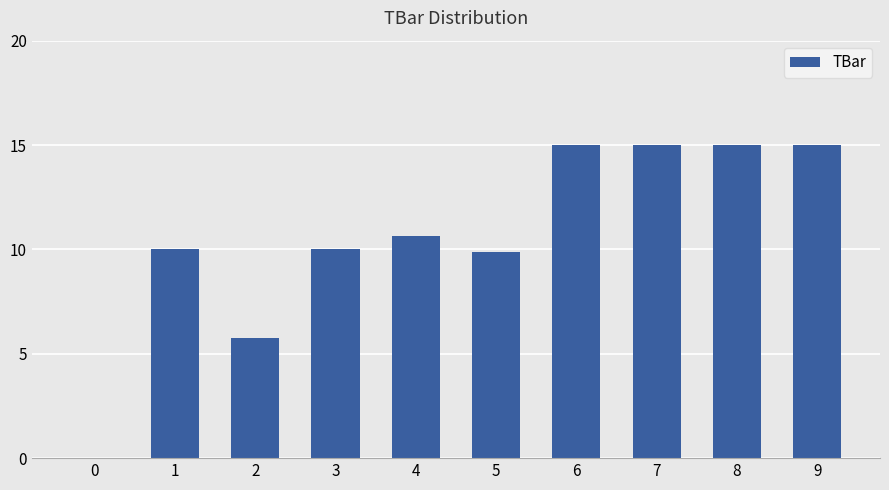

The chart shows a value of 9.9 at 5. True or false?

True